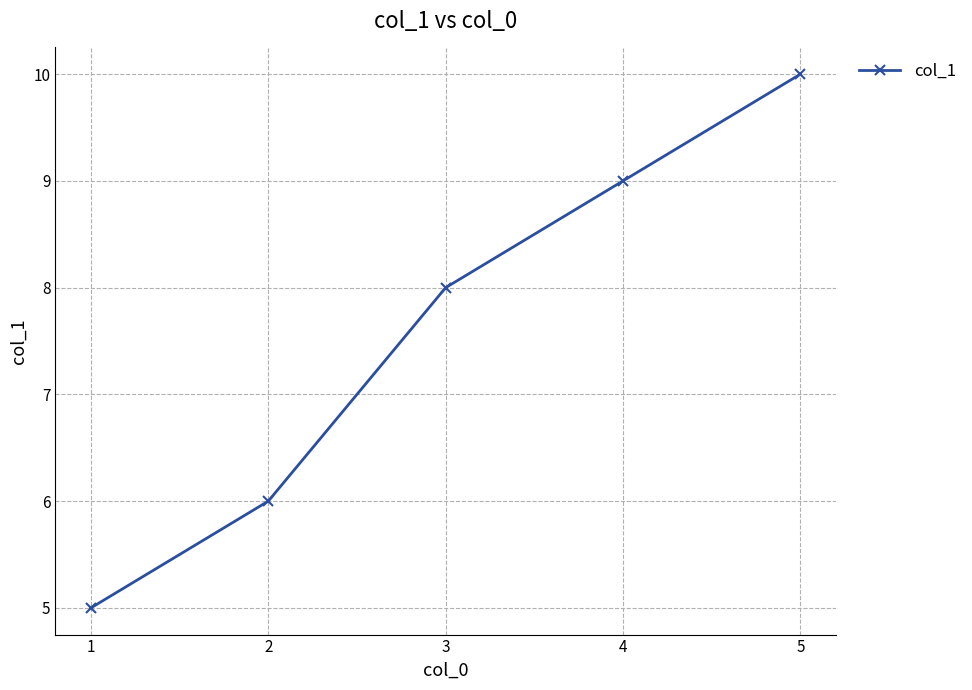

What is the sum of all values?

38